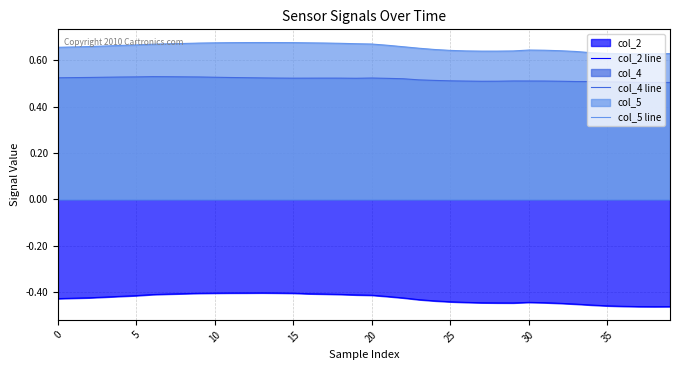

What is the average value of the col_5 line series?

0.7